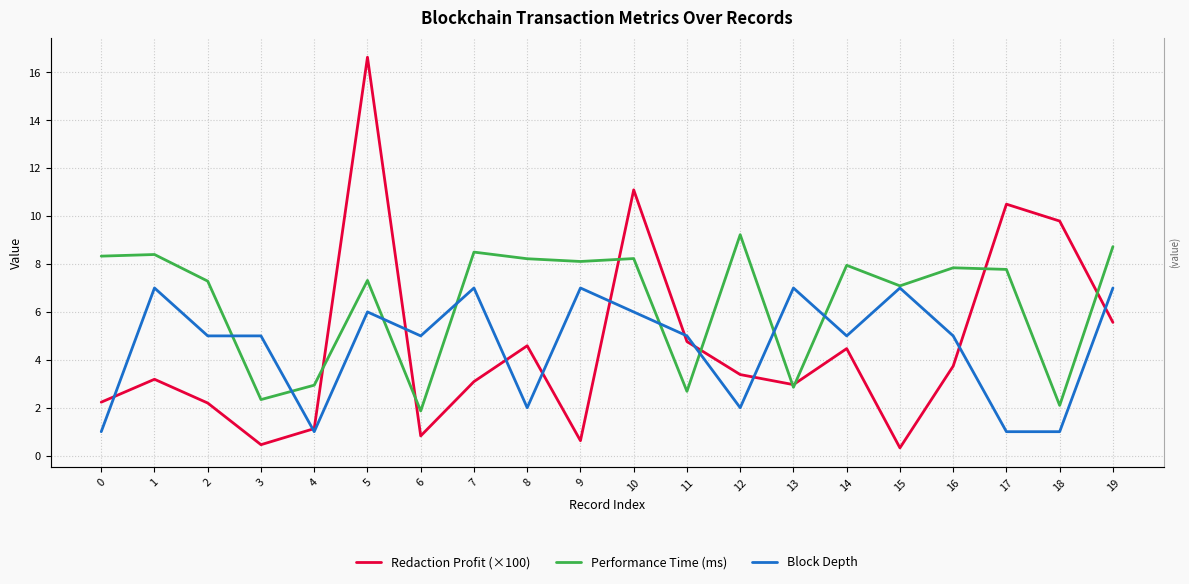

What is the value of the Performance Time (ms) point at the 2nd from the left?

8.4